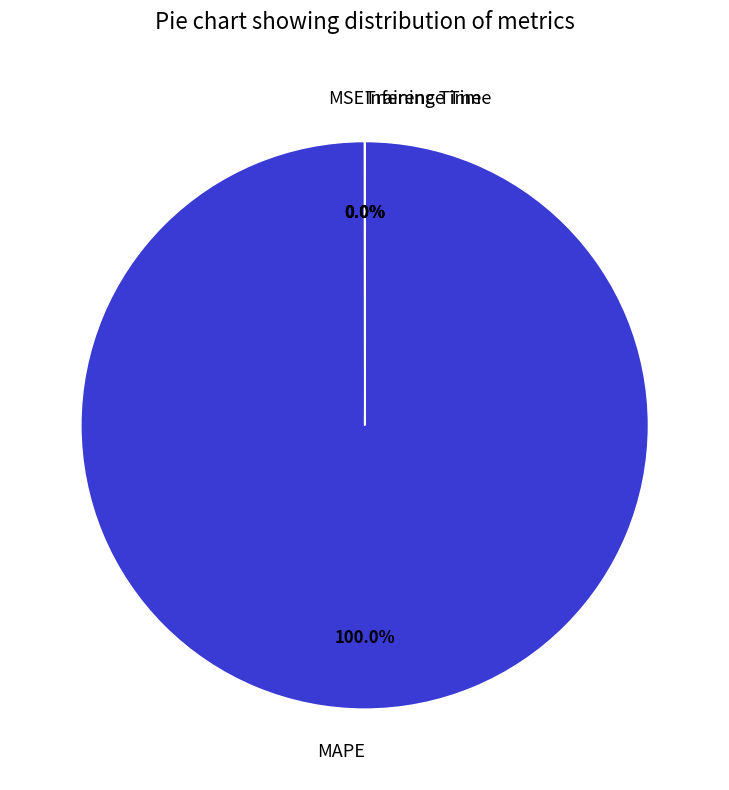

Which category accounts for the majority?

MAPE